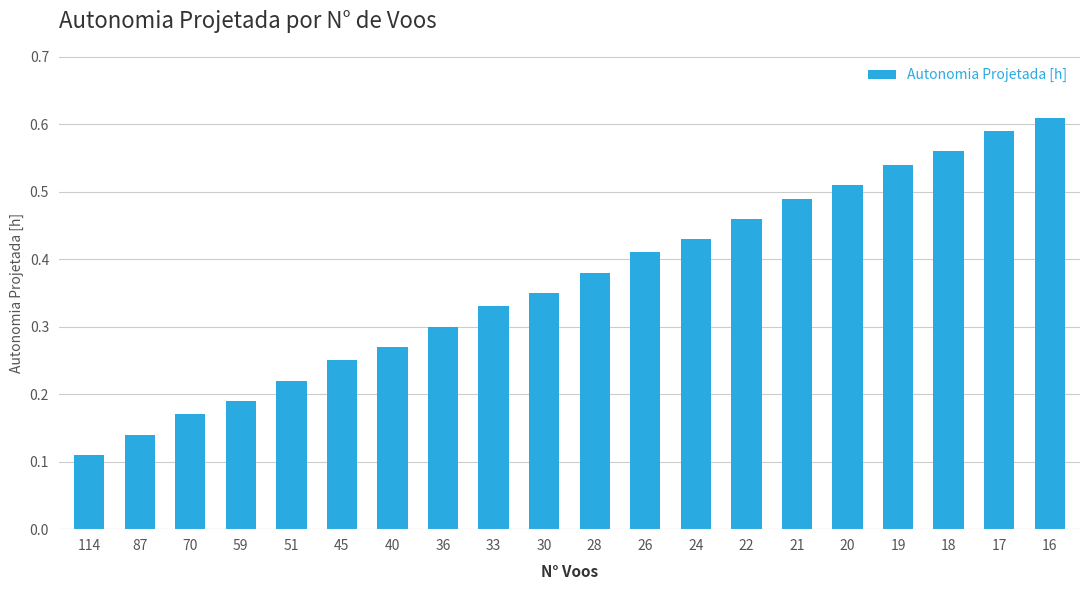

What is the sum of all values?

7.3